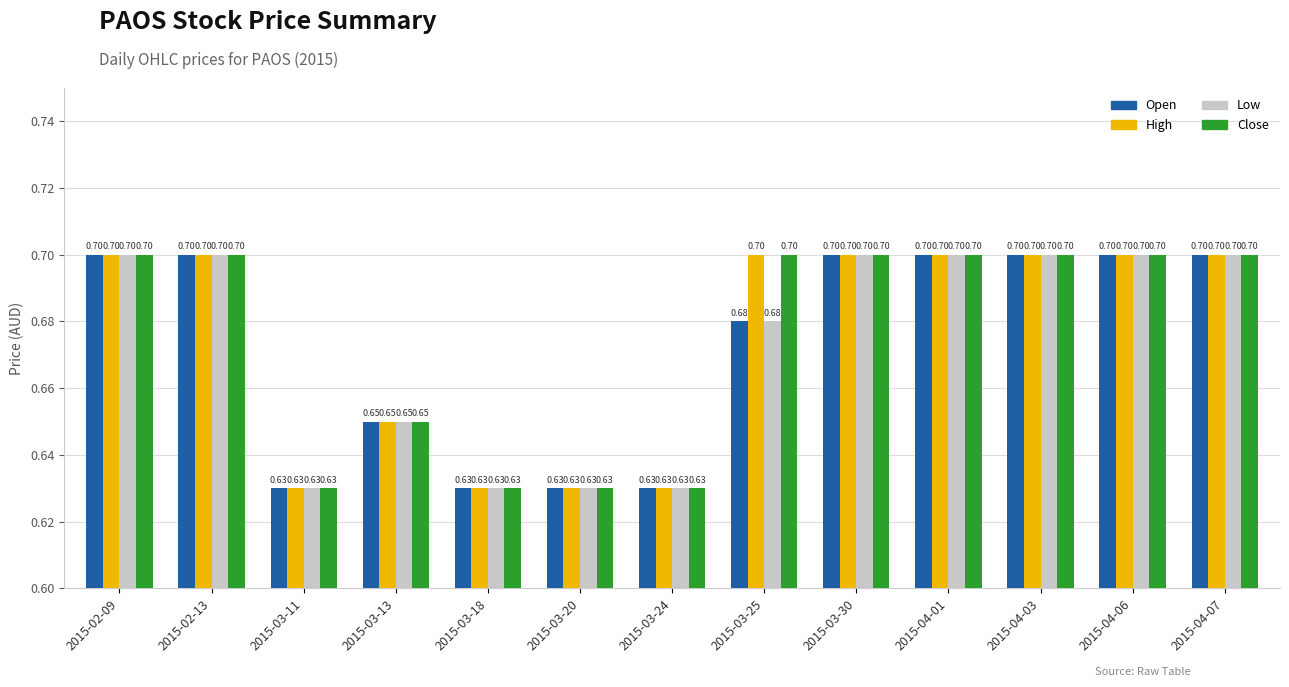

What is the total value across all series at 2015-04-07?

2.8